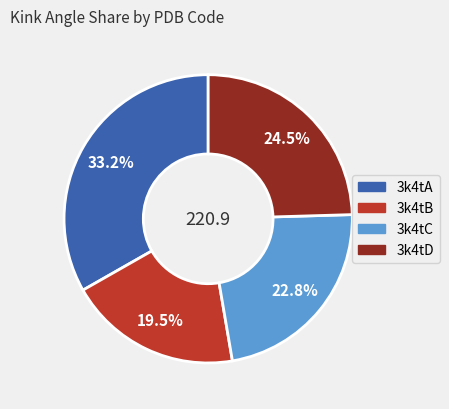

Count the number of slices in the pie.

4